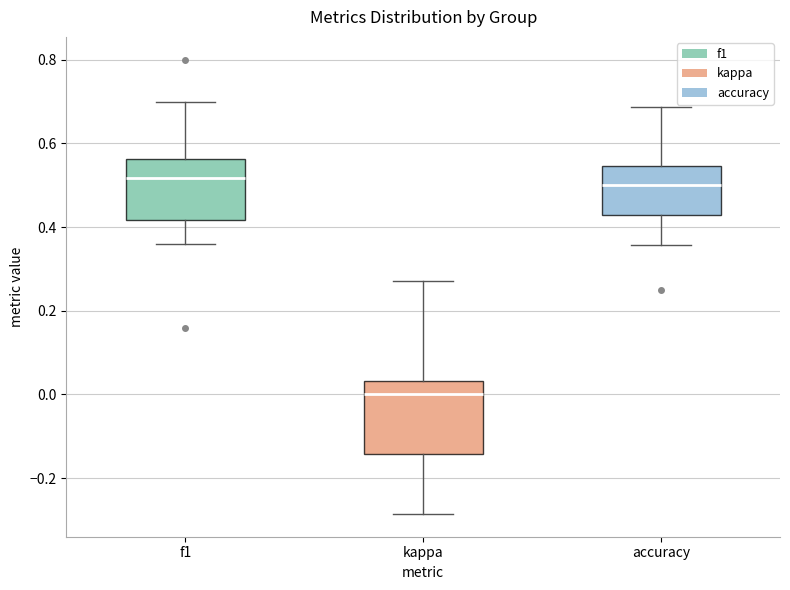

Which box is the tallest, from its lower edge to its upper edge?

kappa